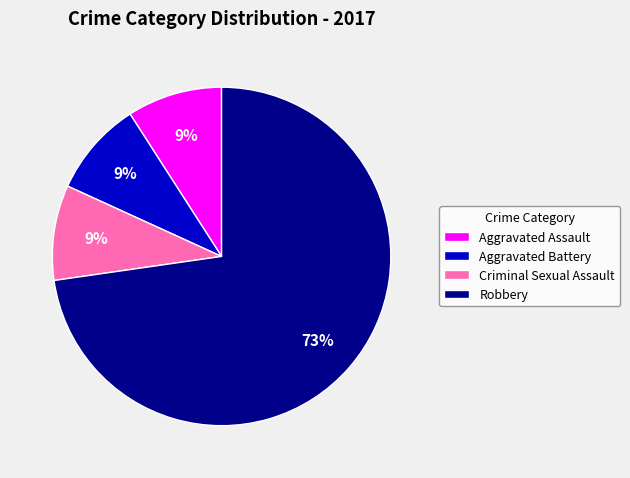

To the nearest percent, what percentage of the pie is Aggravated Assault?

9%